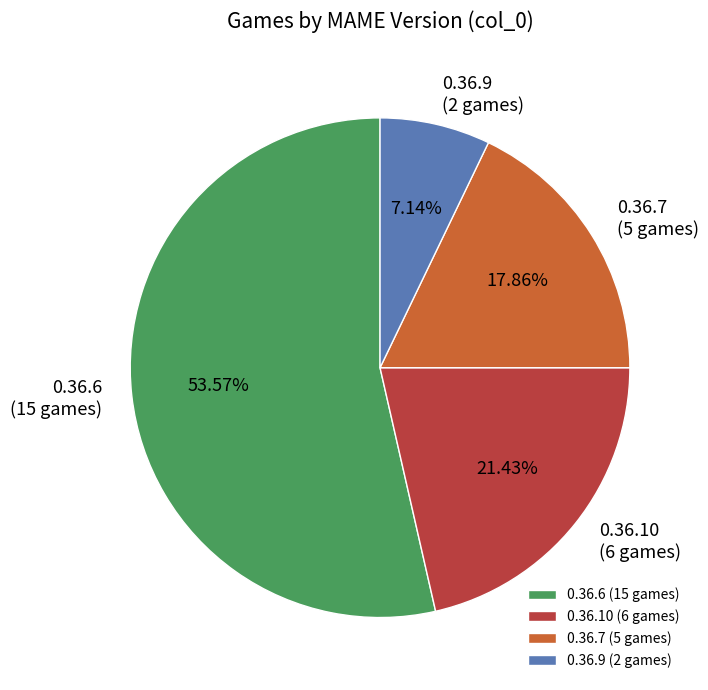

Is there a majority slice in this chart?

Yes